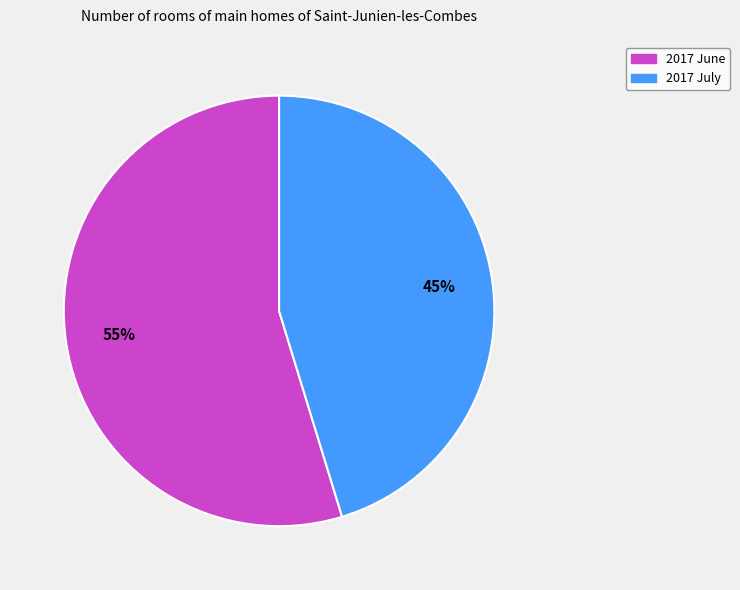

Rank the categories by value from highest to lowest.

2017 June, 2017 July